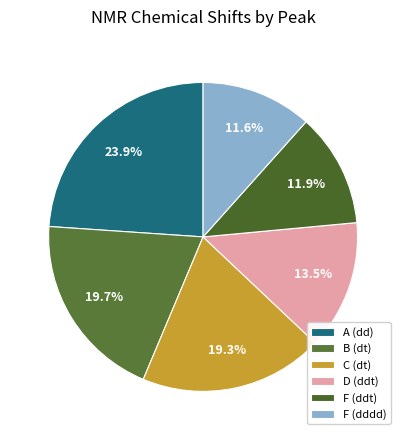

Count the number of slices in the pie.

6